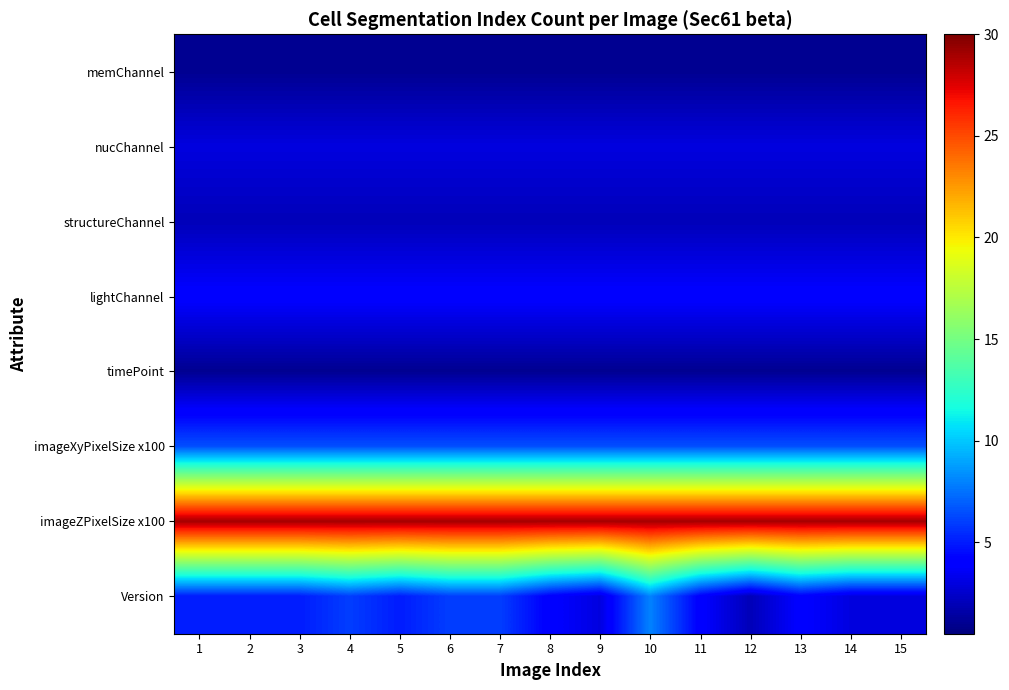

What value does the lightChannel series have at 2?

4.0